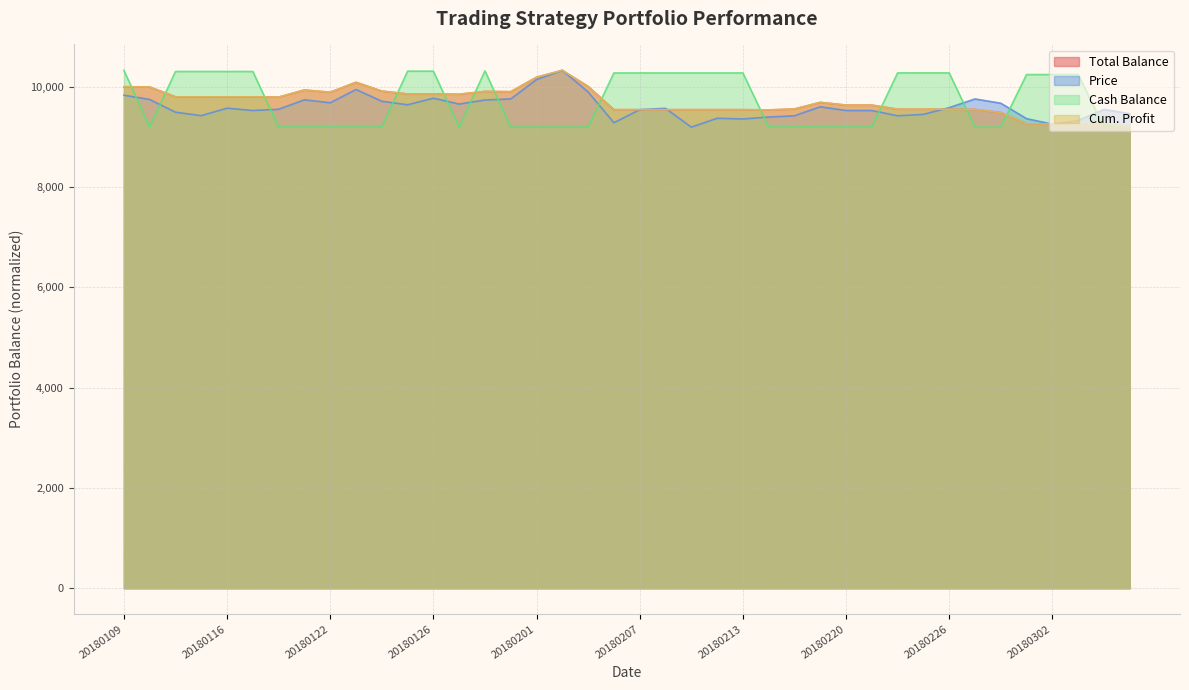

What is the highest value of the Cash_Bal series?

10326.5